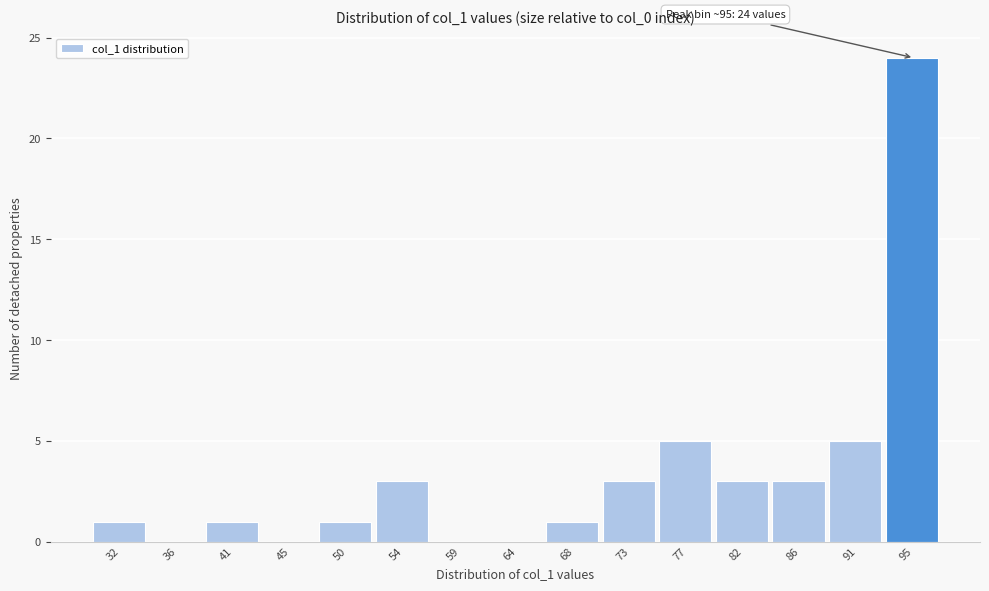

Reading left to right, extract all data points from this chart.

32=1	36=0	41=1	45=0	50=1	54=3	59=0	64=0	68=1	73=3	77=5	82=3	86=3	91=5	95=24